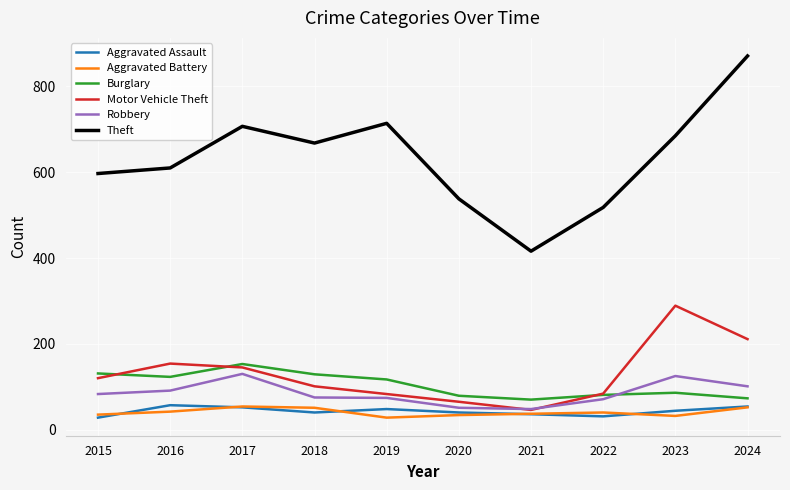

True or false: Theft has a value of 871 at 2024.

True